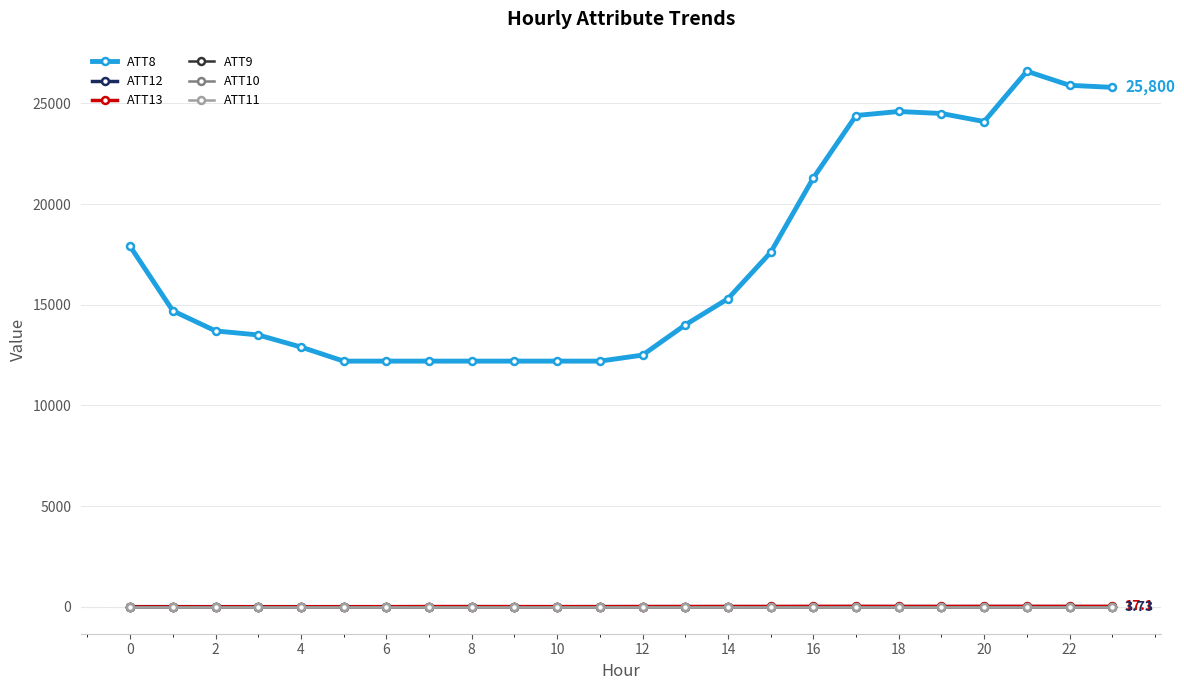

What is the value of the ATT10 point at the 3rd from the left?

-10.0